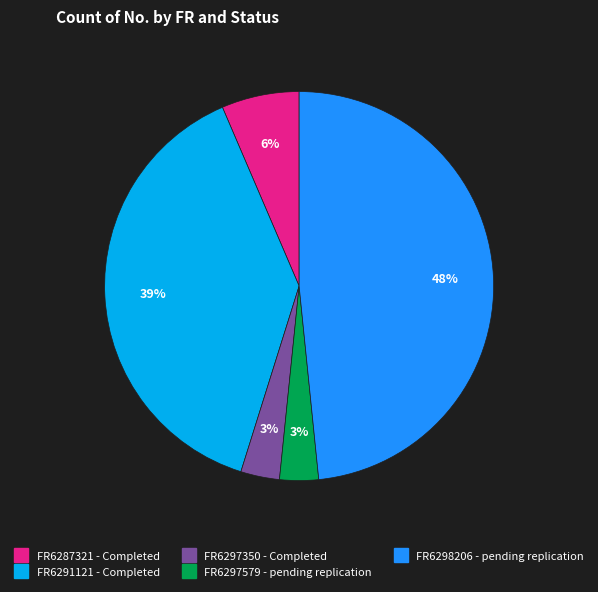

Is there any slice that represents more than half of the pie?

No